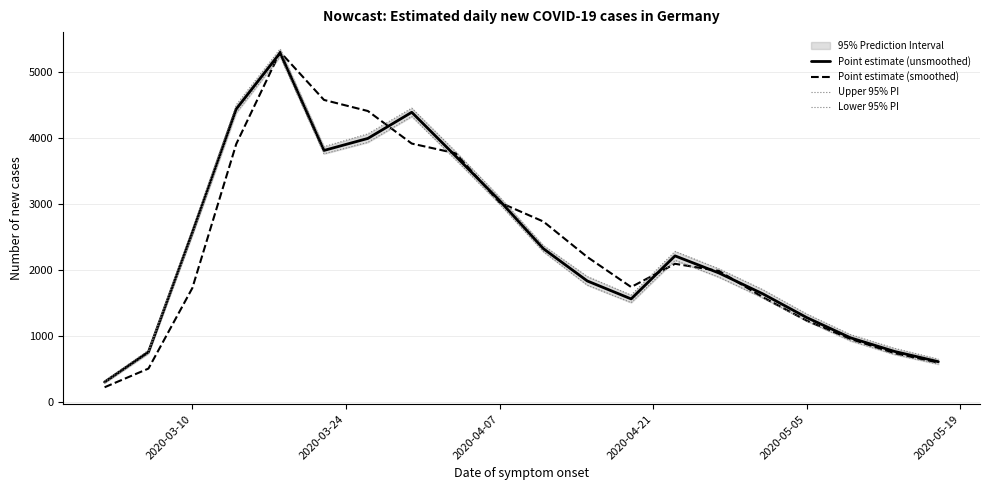

What is the maximum value for Lower 95% PI?

5232